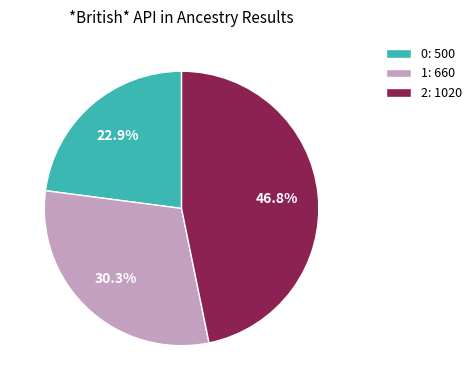

To the nearest percent, what is the difference between the largest and smallest slice percentages?

24%